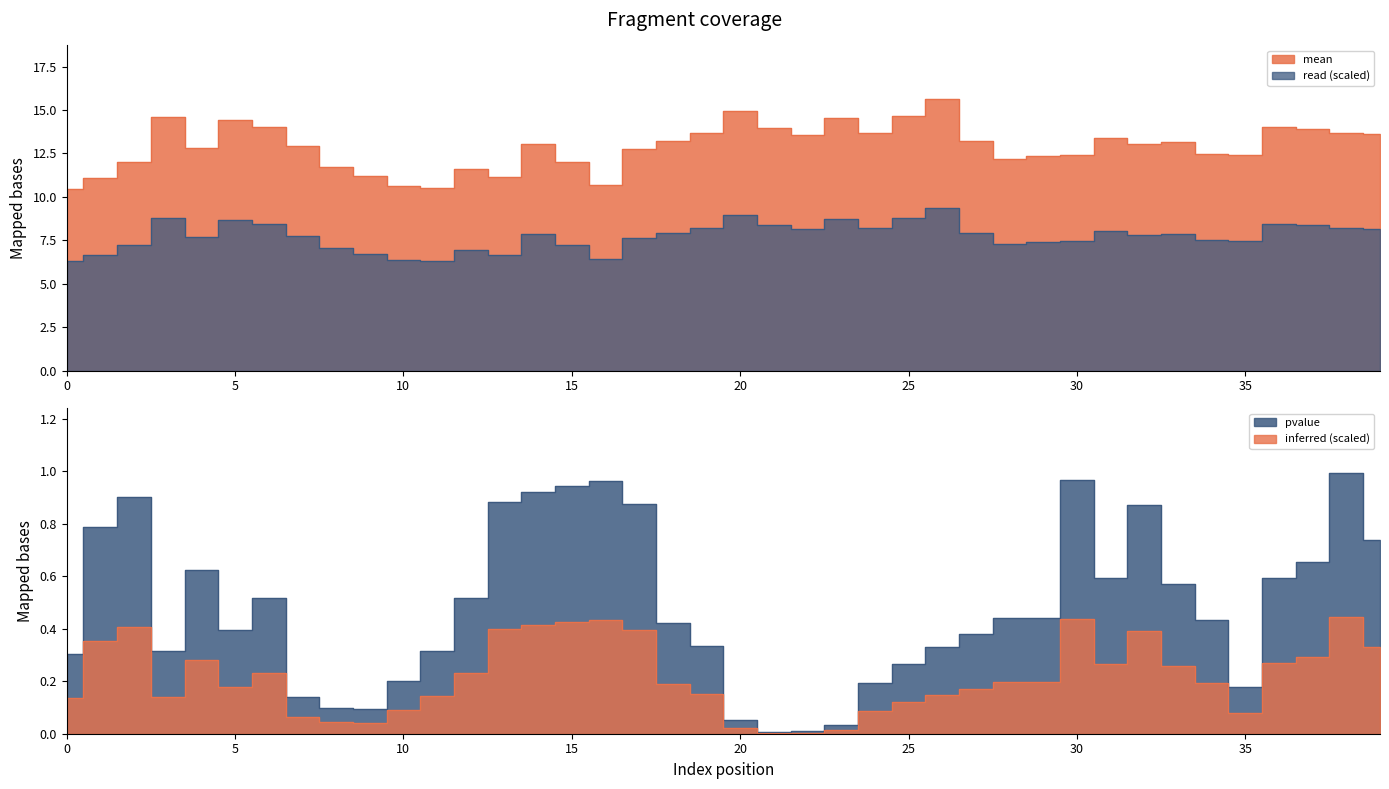

Rank the categories by pvalue value from lowest to highest.

21, 22, 23, 20, 9, 8, 7, 35, 24, 10, 25, 0, 3, 11, 26, 19, 27, 5, 18, 34, 28, 29, 6, 12, 33, 31, 36, 4, 37, 39, 1, 32, 17, 13, 2, 14, 15, 16, 30, 38